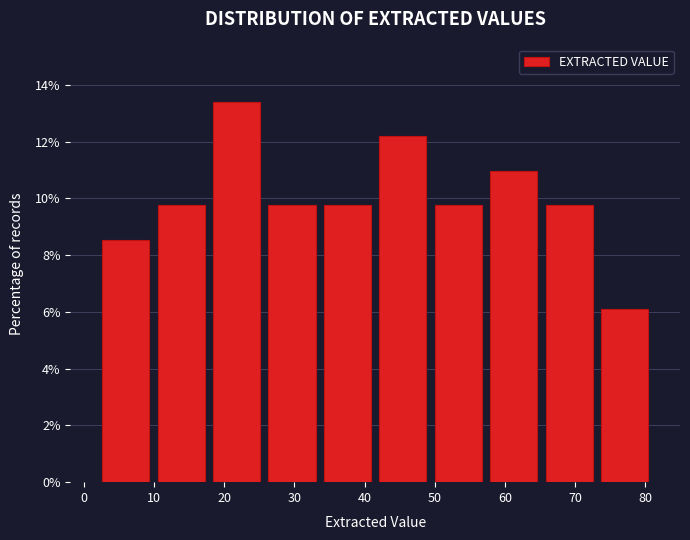

Reading left to right, list every bar in this chart as the range it spans on the x-axis followed by its height. Neither the bar edges nor the heights are printed on the chart, so give them approximately, as read against the axes.

2.0 to 9.9: 8.6
9.9 to 17.8: 9.8
17.8 to 25.7: 13.4
25.7 to 33.6: 9.8
33.6 to 41.5: 9.8
41.5 to 49.4: 12.2
49.4 to 57.3: 9.8
57.3 to 65.2: 11.0
65.2 to 73.1: 9.8
73.1 to 81.0: 6.0